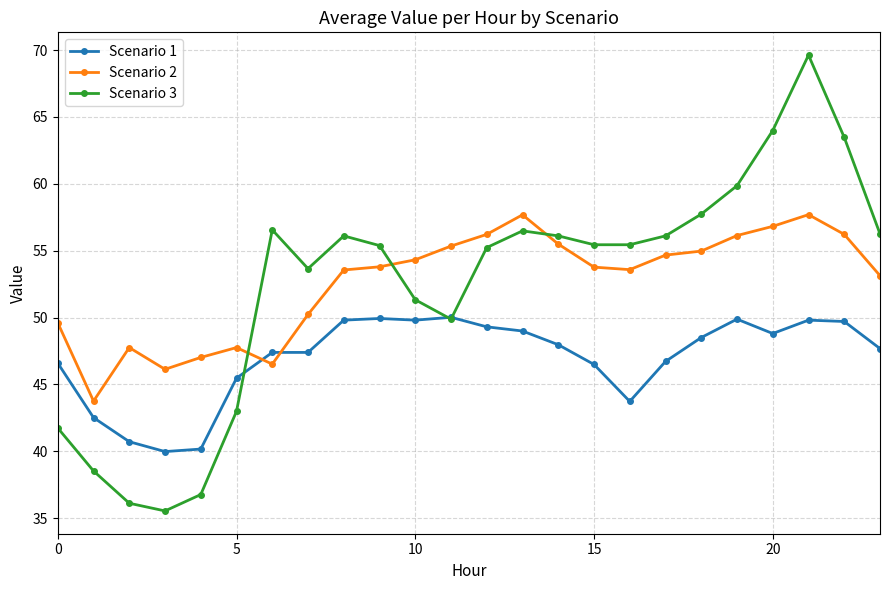

At how many categories does at least one series exceed 45?

23